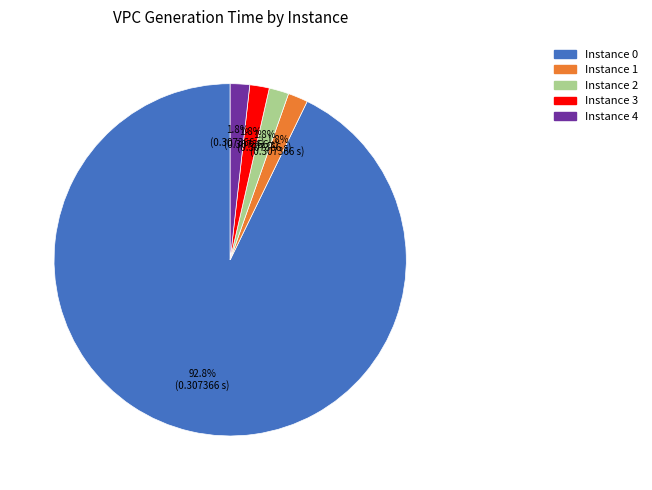

Is there any slice that represents more than half of the pie?

Yes